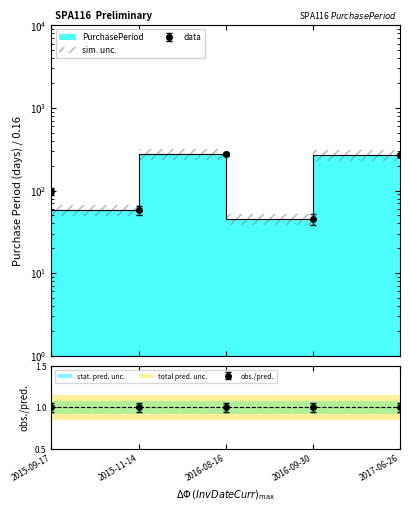

What is the ratio of the value at 2017-06-26 to the value at 2015-11-14?

4.6